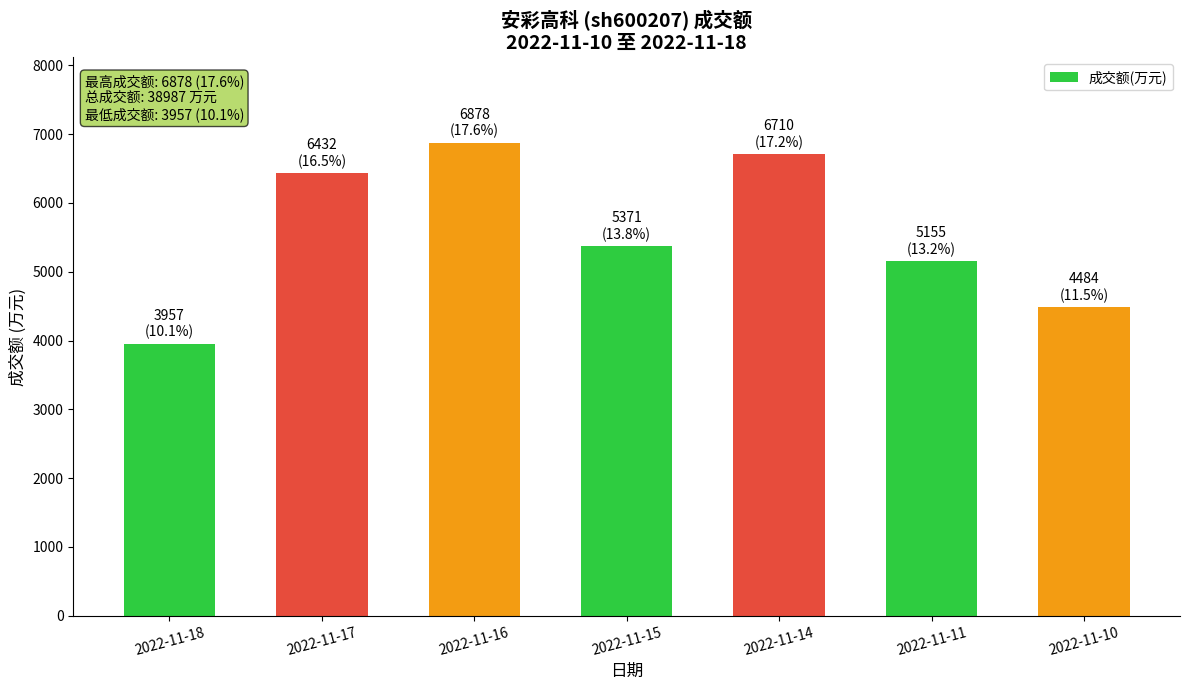

What is the difference between the values at 2022-11-18 and 2022-11-16?

2921